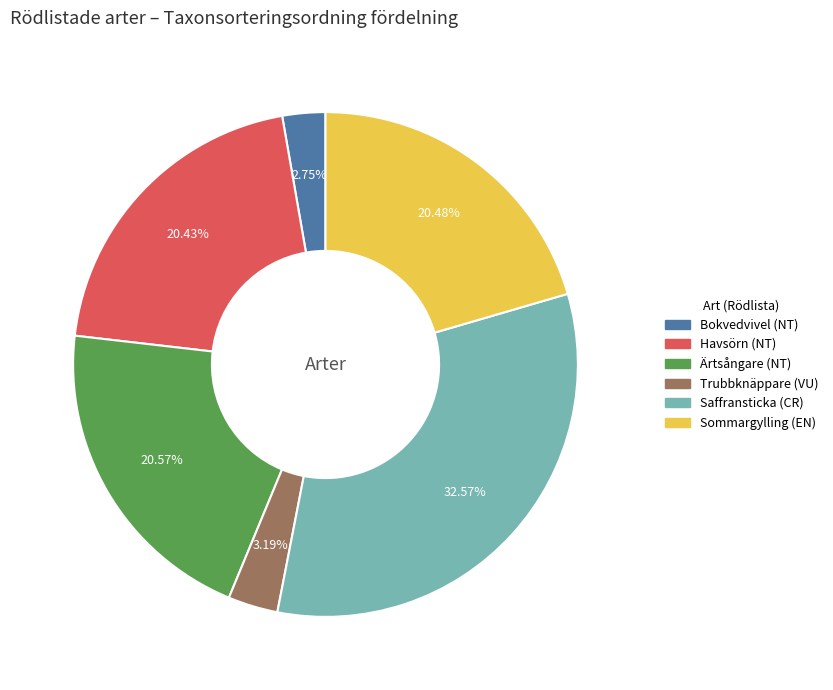

Count the number of slices in the pie.

6